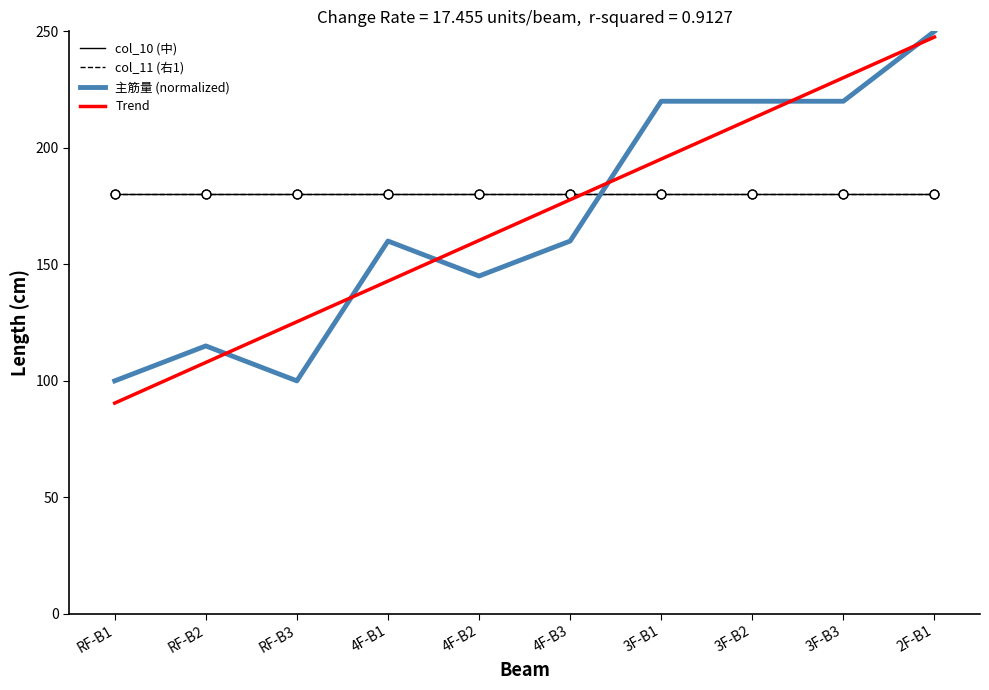

Is the value of col_10 (中) at 2F-B1 greater than the value of col_11 (右1) at 3F-B2?

No